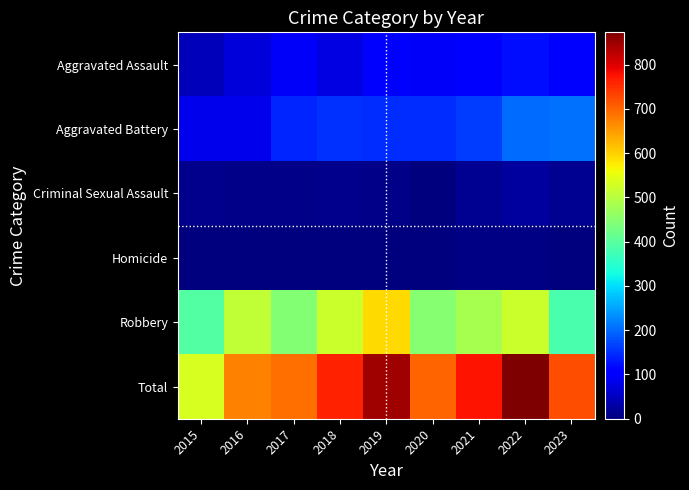

Rank the series at 2023 from lowest to highest value.

Homicide, Criminal Sexual Assault, Aggravated Assault, Aggravated Battery, Robbery, Total